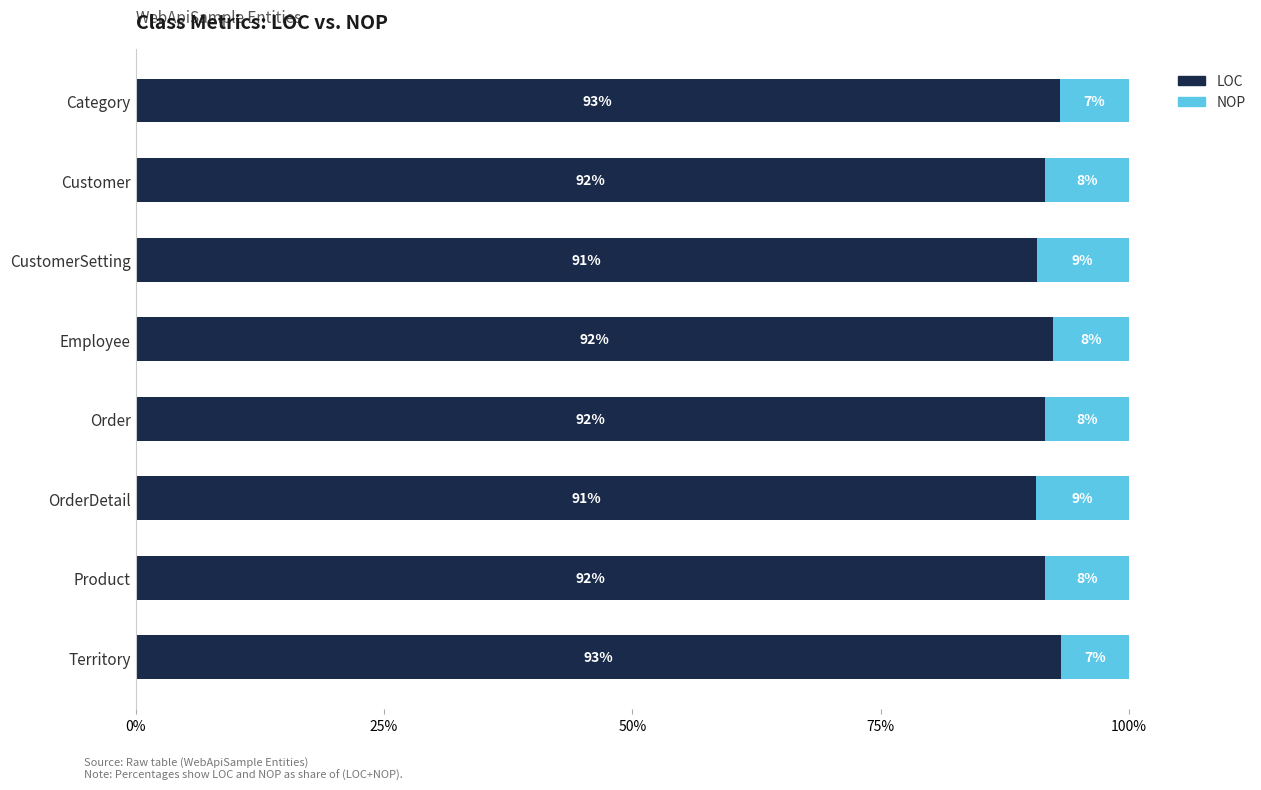

Is it true that LOC equals 37.6 at OrderDetail?

False